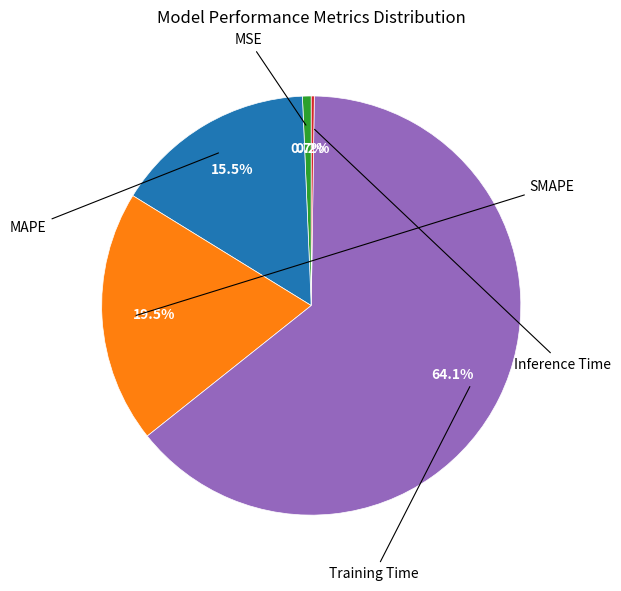

Does any single category account for the majority?

Yes